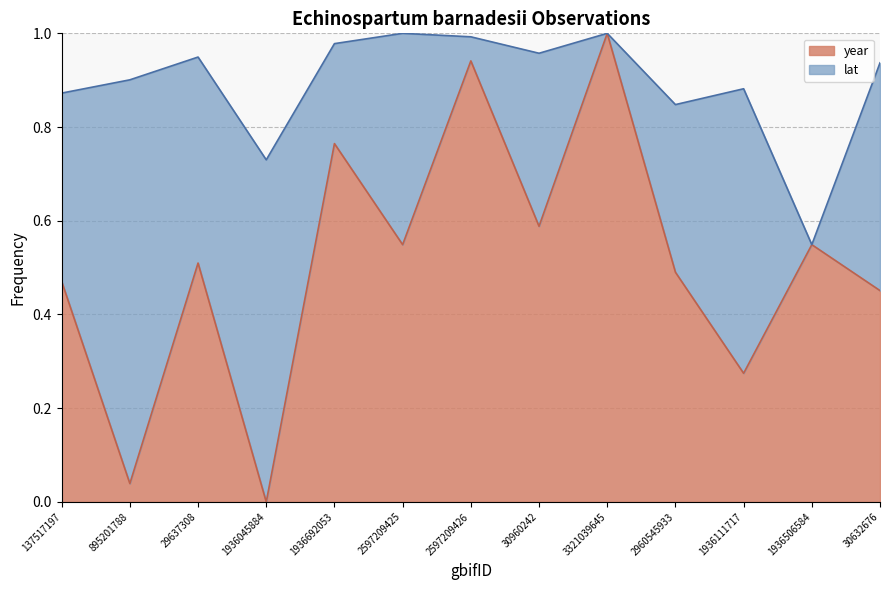

Which label corresponds to the largest value in the chart?

3321039645